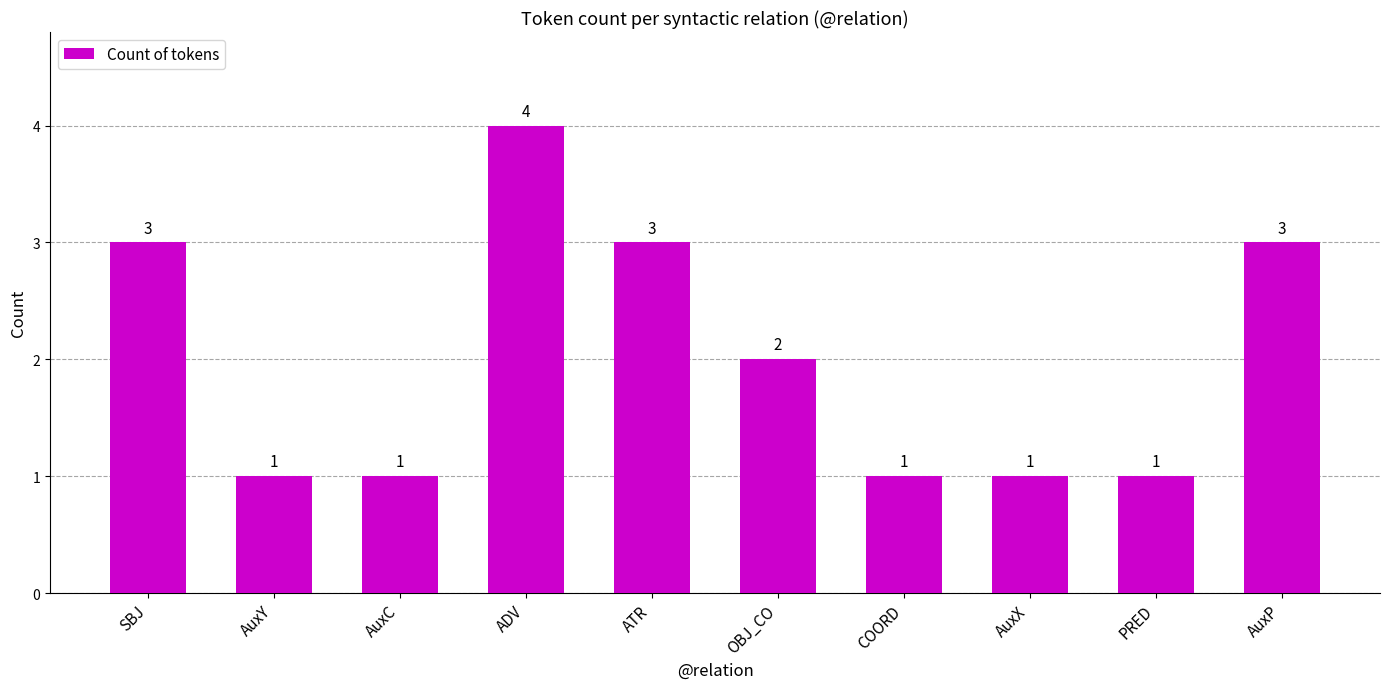

Reading right to left, transcribe all the data shown in this chart.

AuxP=3	PRED=1	AuxX=1	COORD=1	OBJ_CO=2	ATR=3	ADV=4	AuxC=1	AuxY=1	SBJ=3